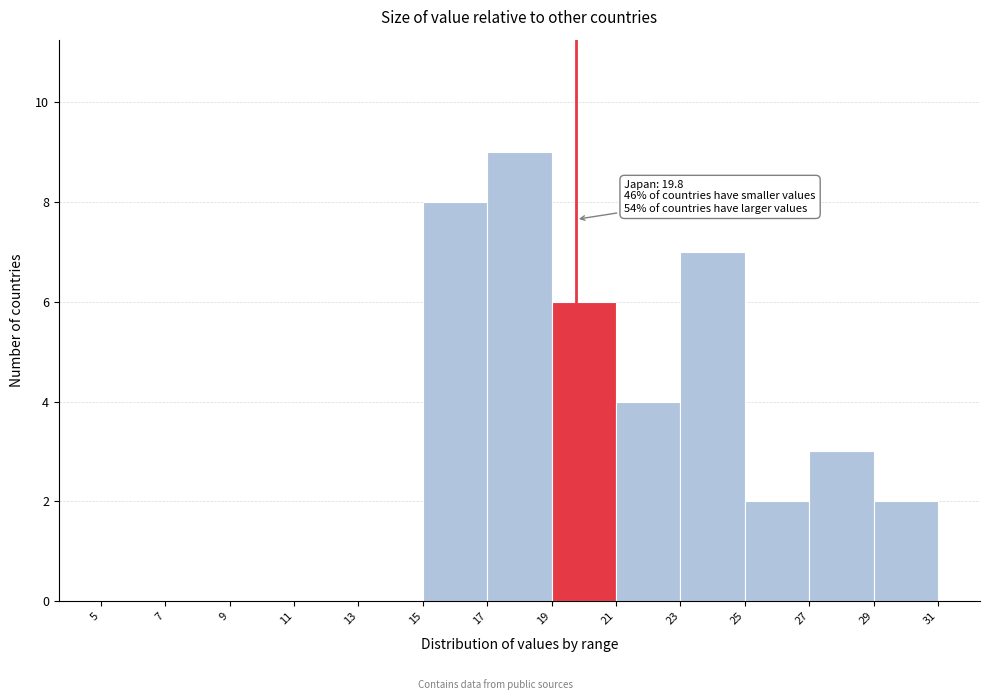

Over which range of the x-axis is the bar tallest?

17 to 19